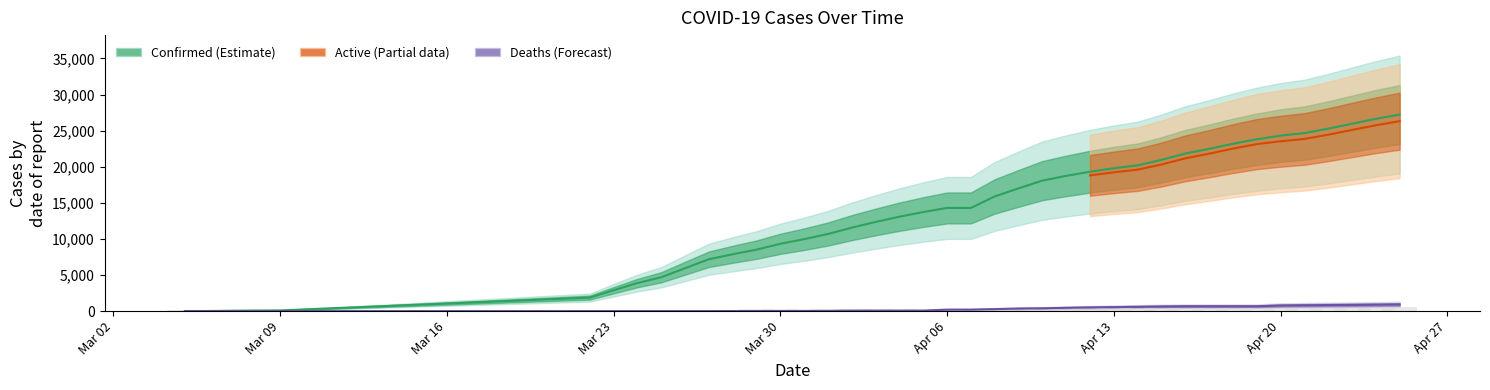

The value of Deaths at 04-01-2020 is 25. True or false?

True